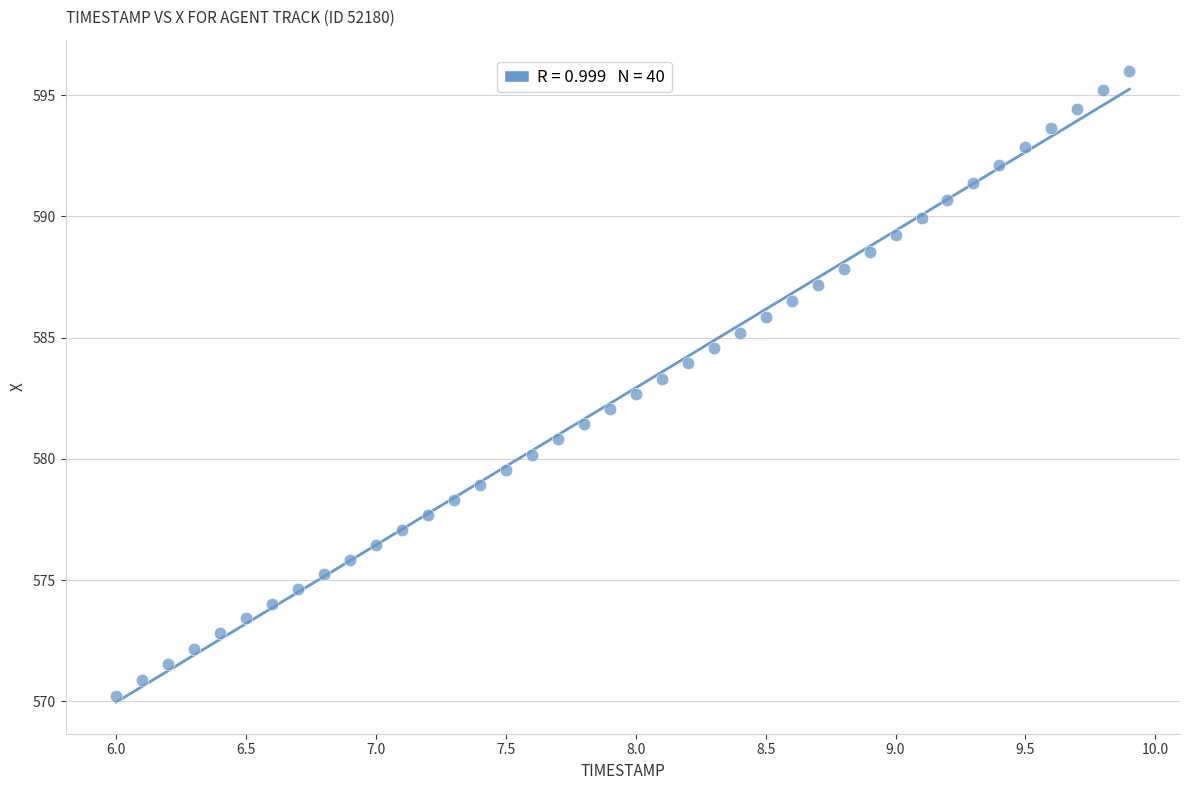

What is the range of Y values (max minus min)?

25.8